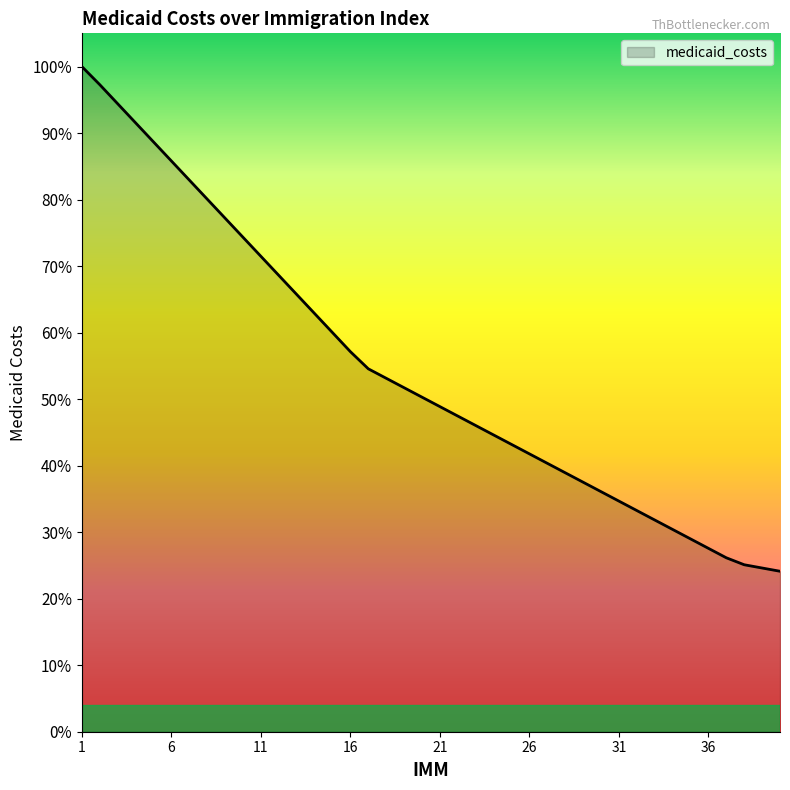

Does the chart have visible grid lines?

No